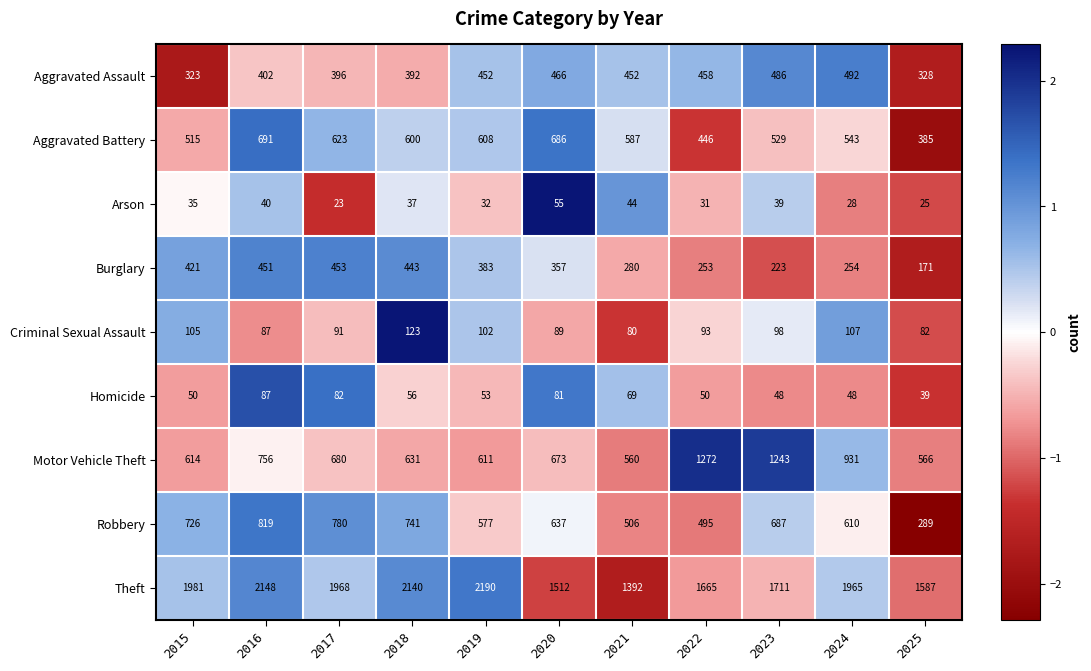

What is the sum of the Robbery values at 2020 and 2025?

926